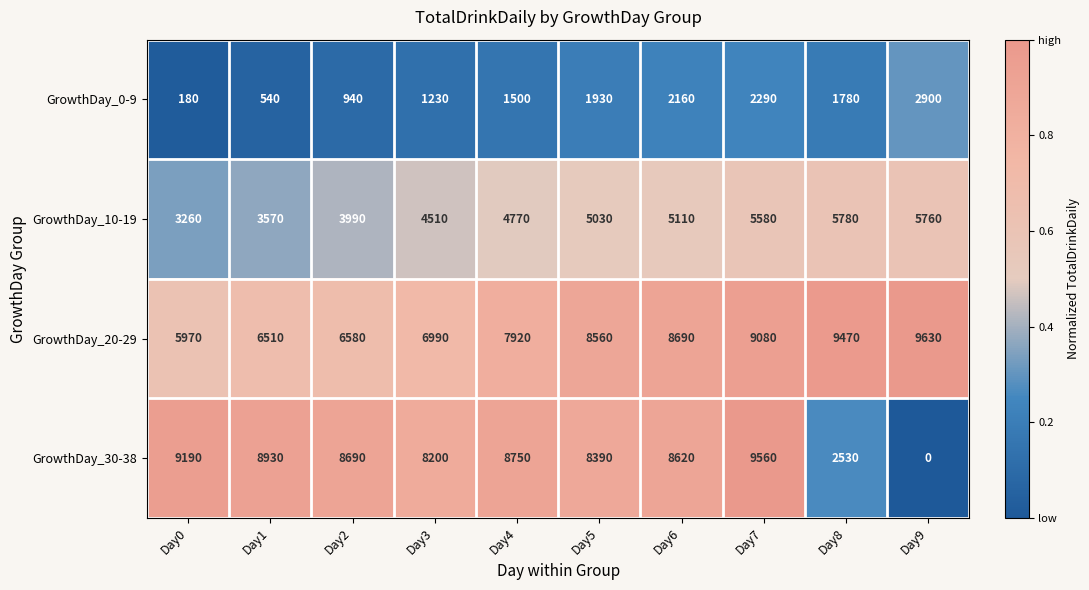

How many distinct data groups are displayed?

4